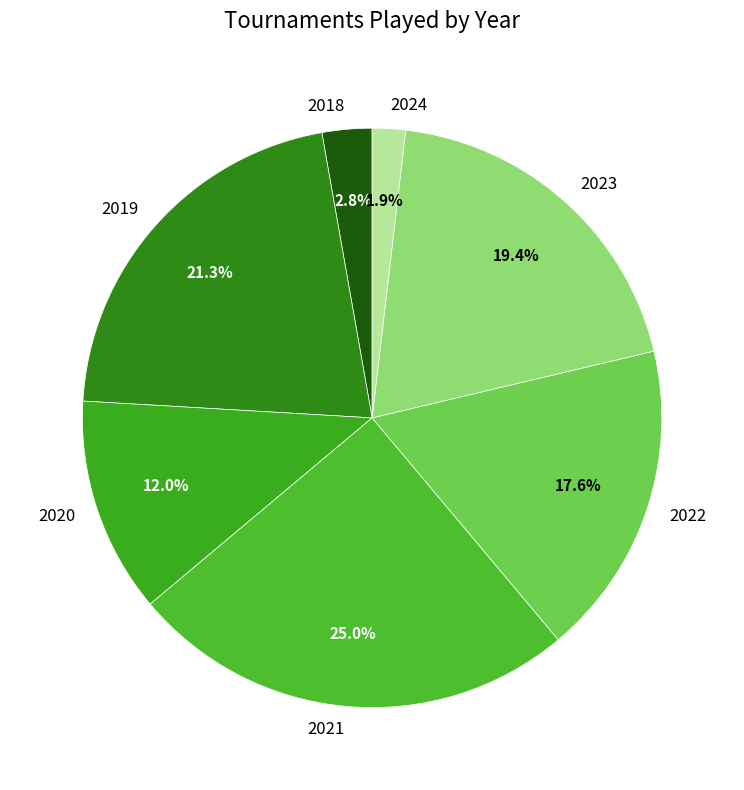

Between 2023 and 2020, which is larger?

2023